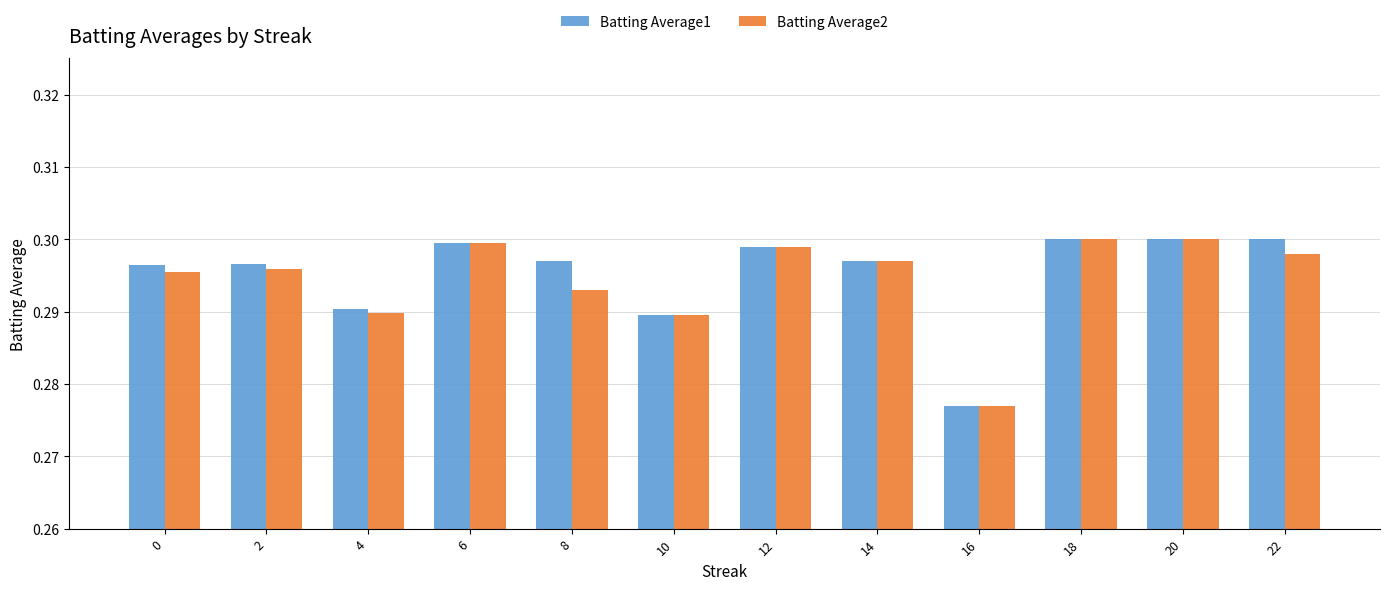

The value of Batting Average1 at 2 is 0.1. True or false?

False